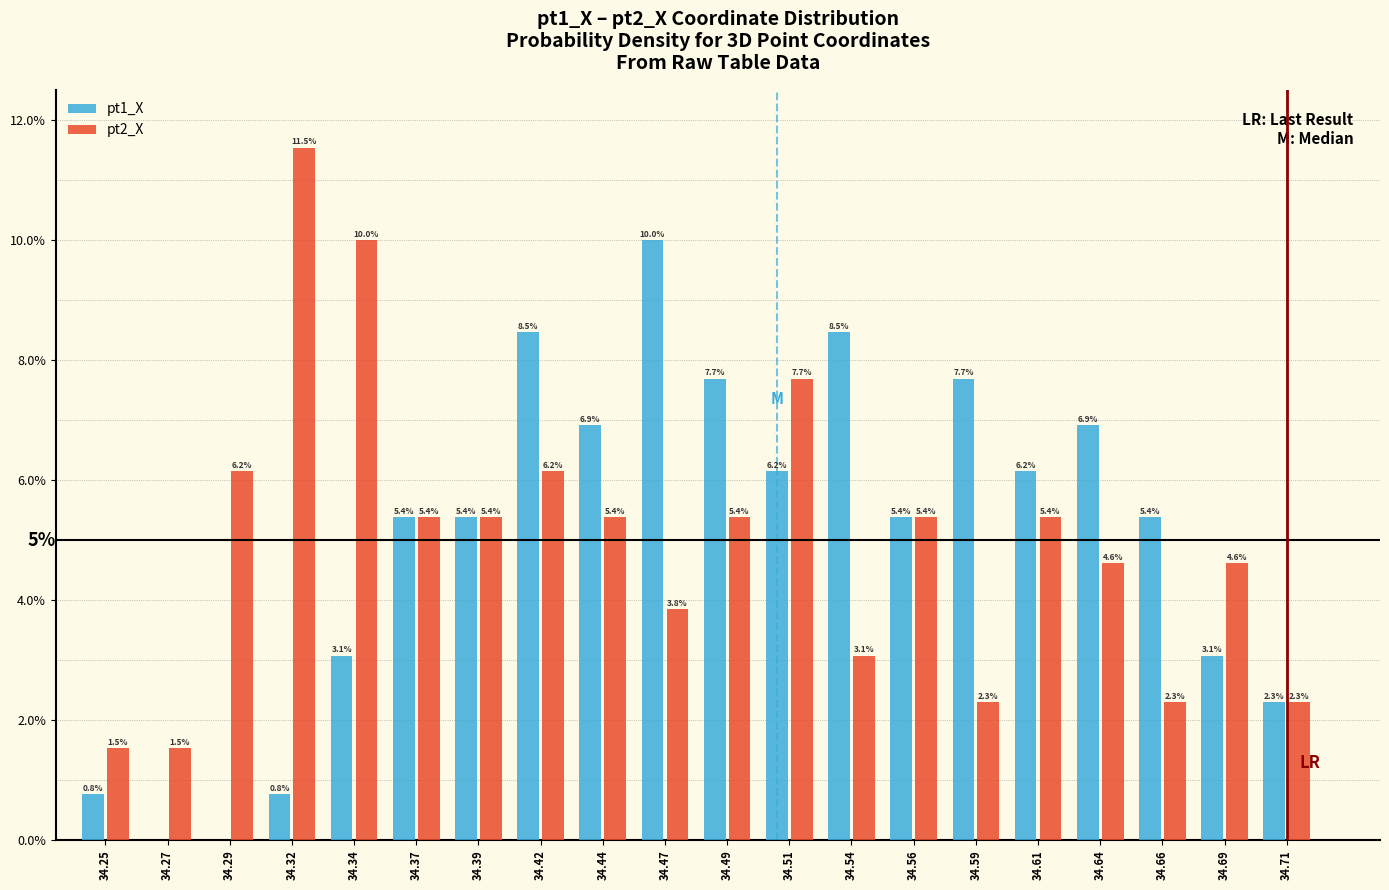

Reading left to right, transcribe all the data shown in this chart.

pt1_X: 34.25=0.8	34.27=0.0	34.29=0.0	34.32=0.8	34.34=3.1	34.37=5.4	34.39=5.4	34.42=8.5	34.44=6.9	34.47=10.0	34.49=7.7	34.51=6.2	34.54=8.5	34.56=5.4	34.59=7.7	34.61=6.2	34.64=6.9	34.66=5.4	34.69=3.1	34.71=2.3
pt2_X: 34.25=1.5	34.27=1.5	34.29=6.2	34.32=11.5	34.34=10.0	34.37=5.4	34.39=5.4	34.42=6.2	34.44=5.4	34.47=3.8	34.49=5.4	34.51=7.7	34.54=3.1	34.56=5.4	34.59=2.3	34.61=5.4	34.64=4.6	34.66=2.3	34.69=4.6	34.71=2.3